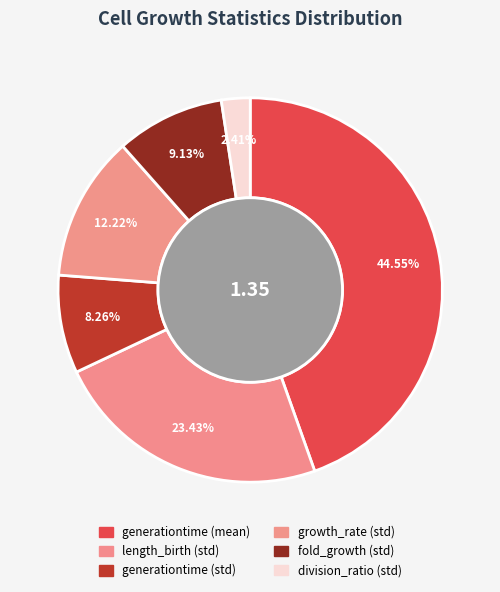

Which slice is the largest?

generationtime_mean